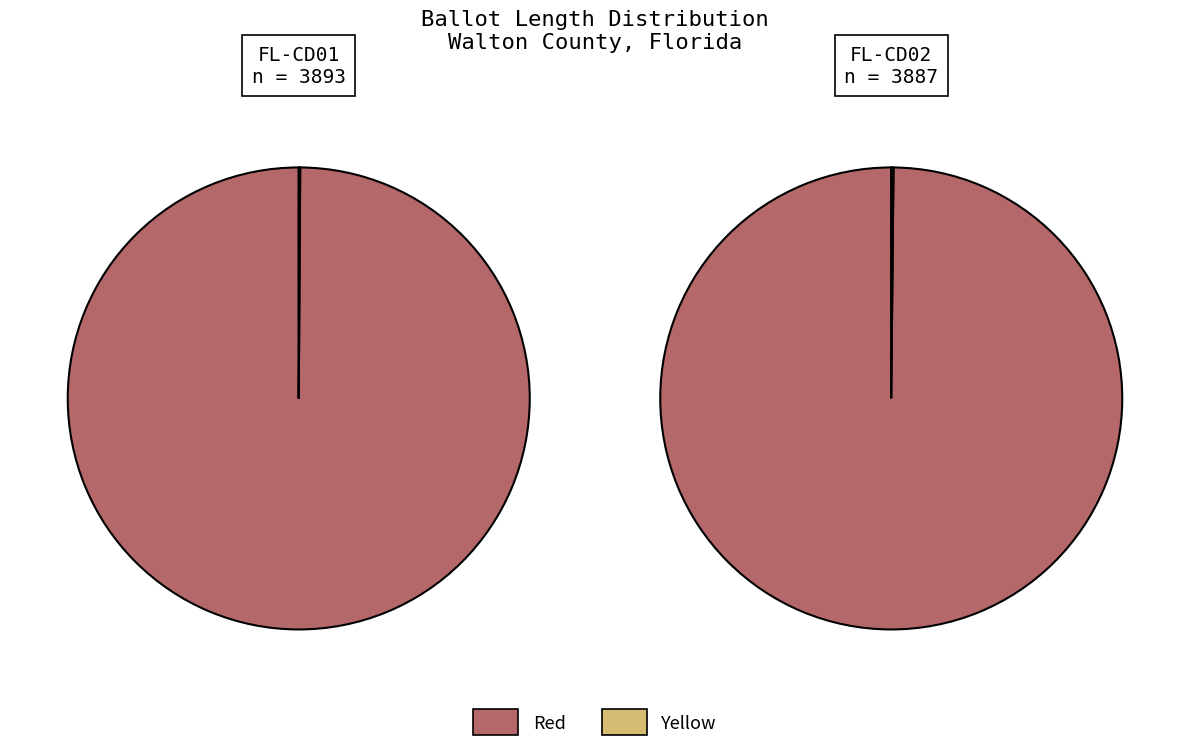

Is it true that 6780 is 40% of the pie?

False